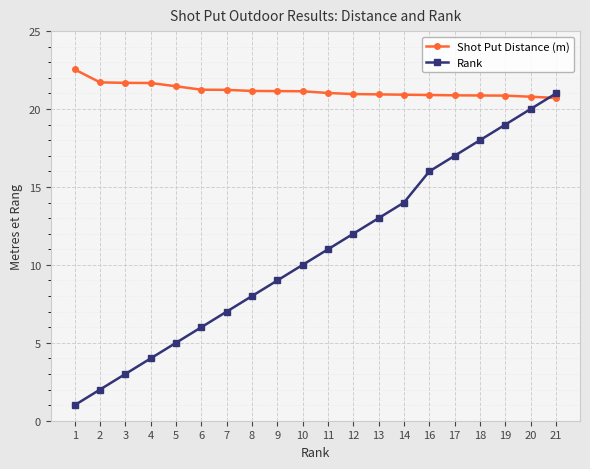

What is the average value of the Rank series?

10.8